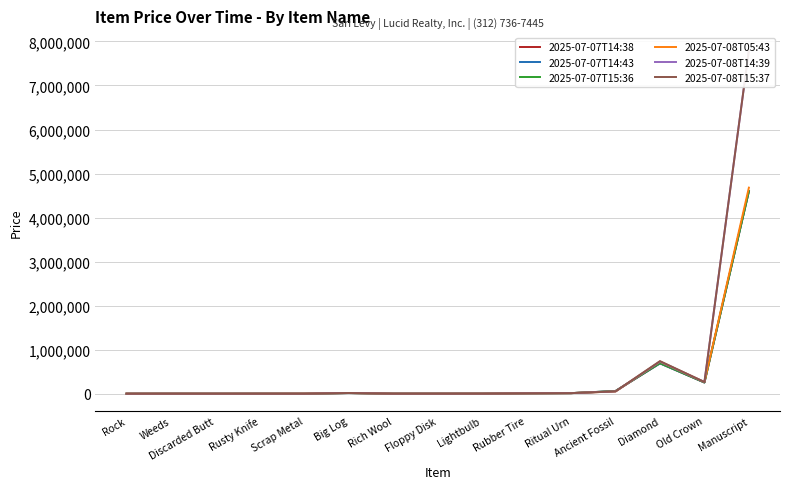

The value of 2025-07-08T05:43 at Big Log is 16300. True or false?

True